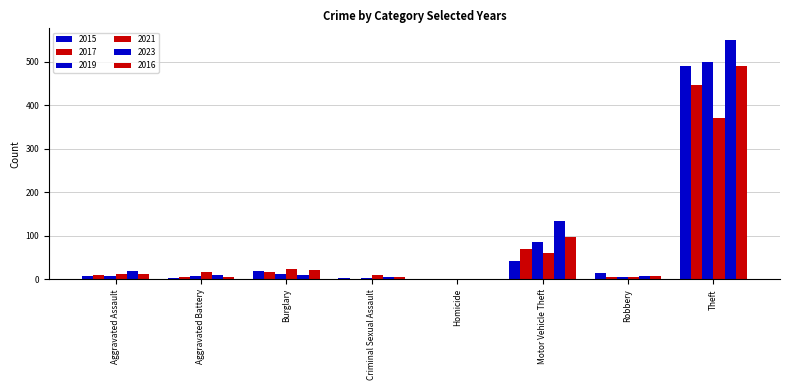

How many groups of bars are there?

8